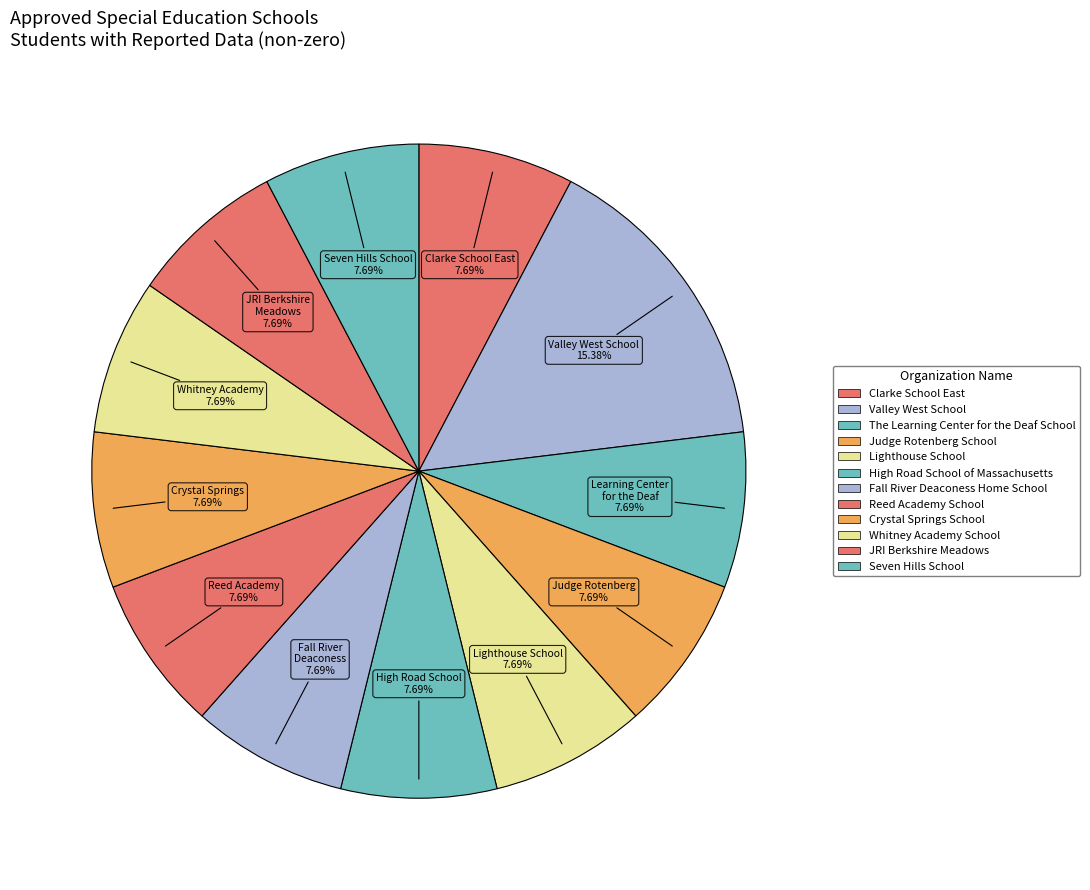

Approximately how many times larger is the value at Valley West School compared to Clarke School East?

2.0